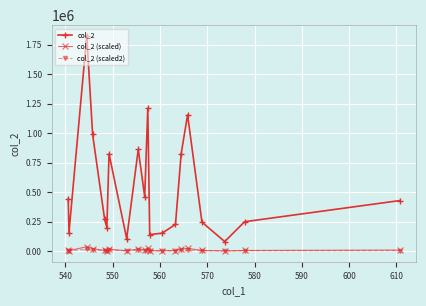

True or false: col_2 has more than 1 interior local peaks.

True